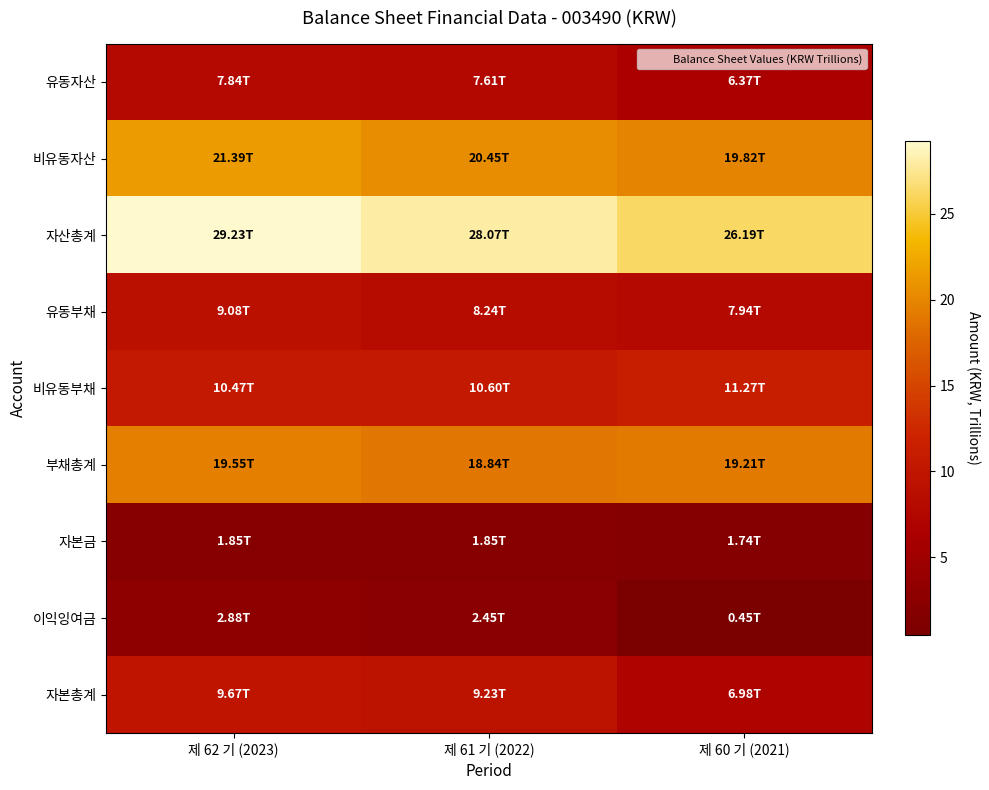

Reading right to left, transcribe all the data shown in this chart.

유동자산: 제 60 기 (2021)=6.4	제 61 기 (2022)=7.6	제 62 기 (2023)=7.8
비유동자산: 제 60 기 (2021)=19.8	제 61 기 (2022)=20.5	제 62 기 (2023)=21.4
자산총계: 제 60 기 (2021)=26.2	제 61 기 (2022)=28.1	제 62 기 (2023)=29.2
유동부채: 제 60 기 (2021)=7.9	제 61 기 (2022)=8.2	제 62 기 (2023)=9.1
비유동부채: 제 60 기 (2021)=11.3	제 61 기 (2022)=10.6	제 62 기 (2023)=10.5
부채총계: 제 60 기 (2021)=19.2	제 61 기 (2022)=18.8	제 62 기 (2023)=19.6
자본금: 제 60 기 (2021)=1.7	제 61 기 (2022)=1.8	제 62 기 (2023)=1.8
이익잉여금: 제 60 기 (2021)=0.4	제 61 기 (2022)=2.5	제 62 기 (2023)=2.9
자본총계: 제 60 기 (2021)=7.0	제 61 기 (2022)=9.2	제 62 기 (2023)=9.7